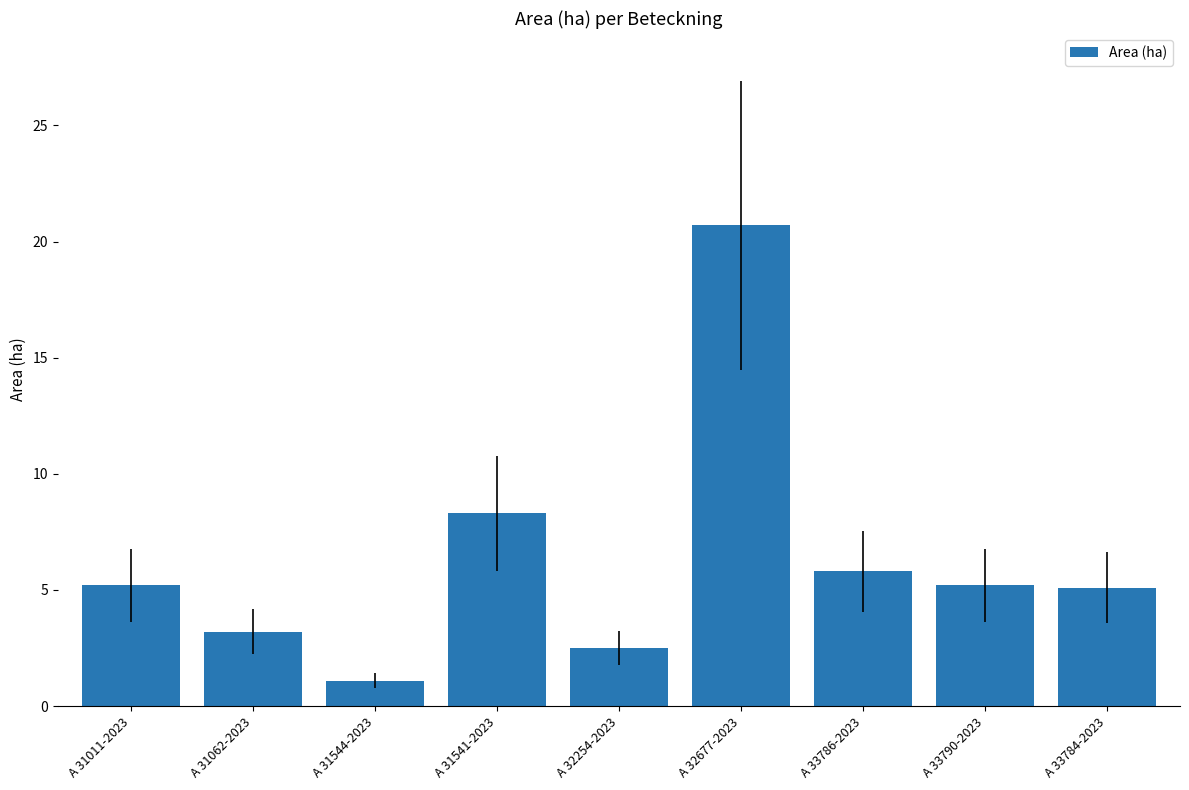

Is it true that the value at A 32677-2023 is 20.7?

True